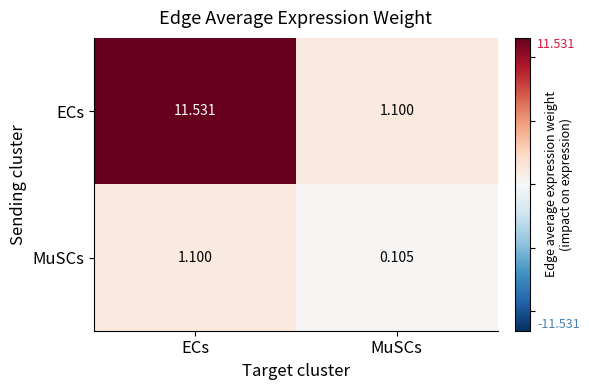

Which category has the lowest value across all series?

MuSCs